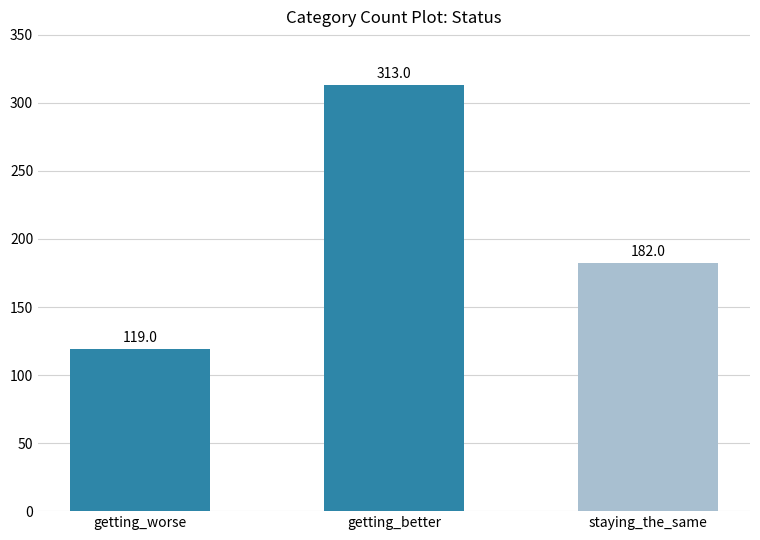

What is the smallest value displayed?

119